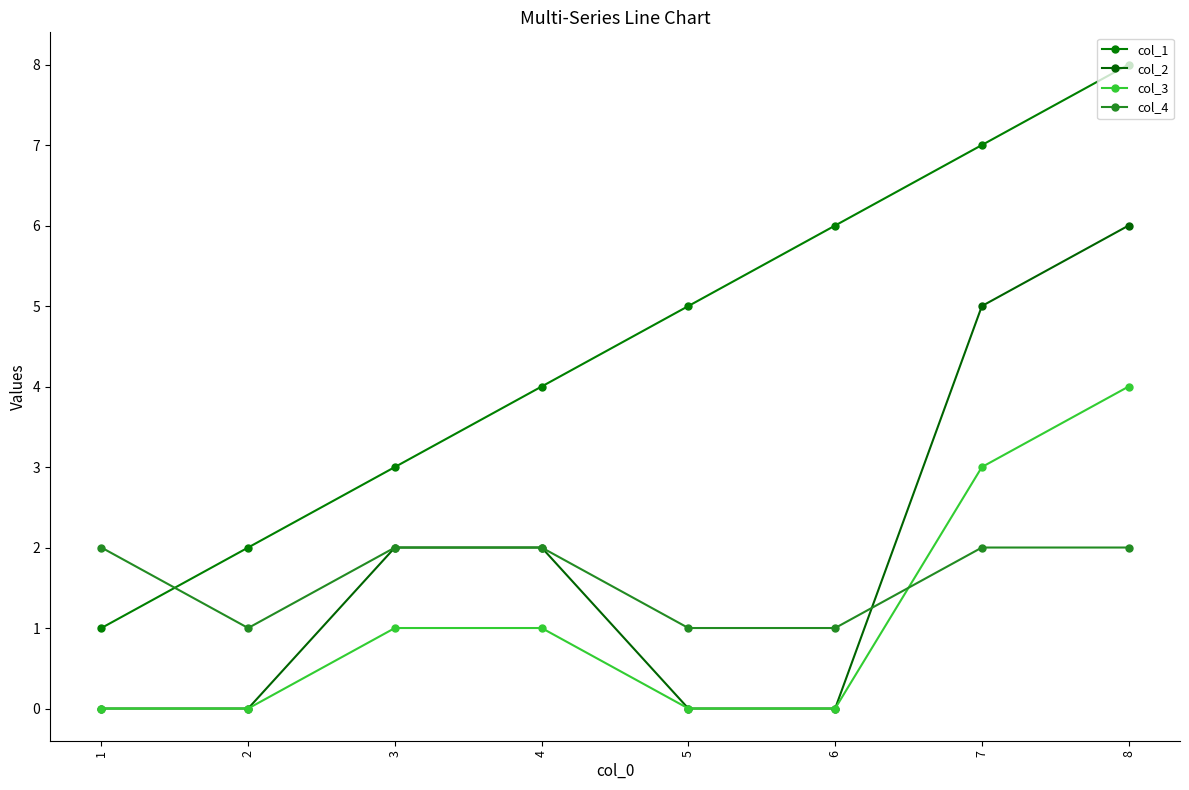

Between 6 and 8, which series saw the biggest shift?

col_2